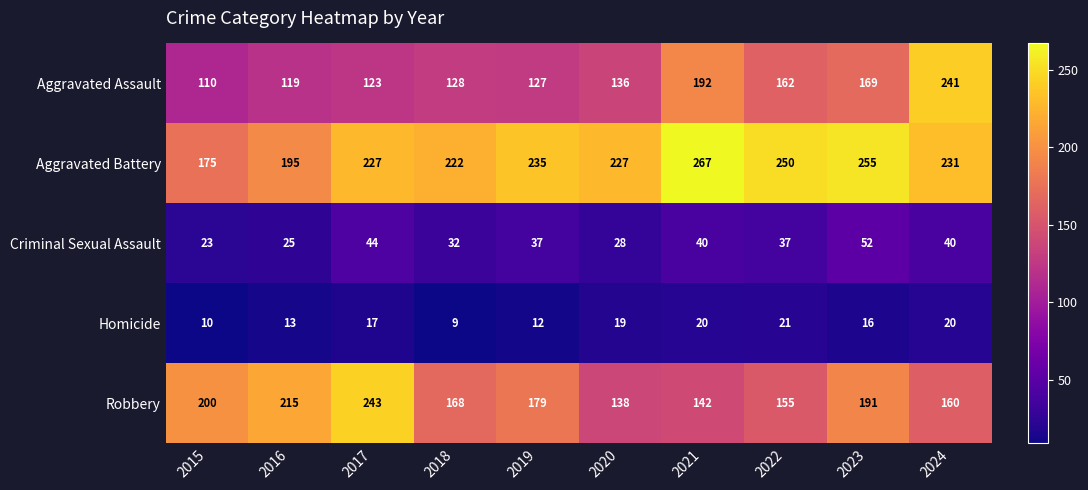

Rank the series by their maximum value, from lowest to highest.

Homicide, Criminal Sexual Assault, Aggravated Assault, Robbery, Aggravated Battery